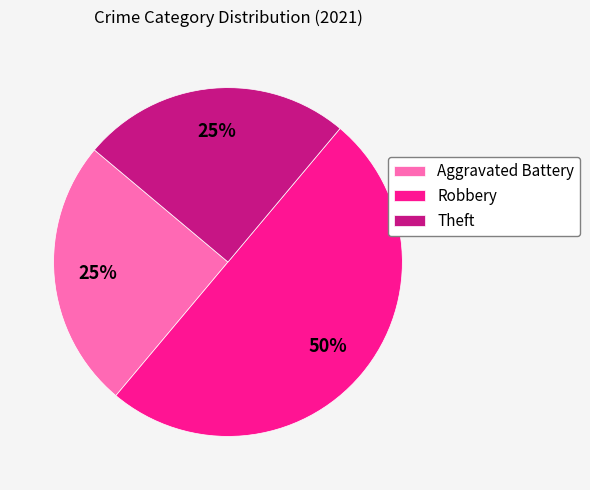

Which slice is the largest?

Robbery